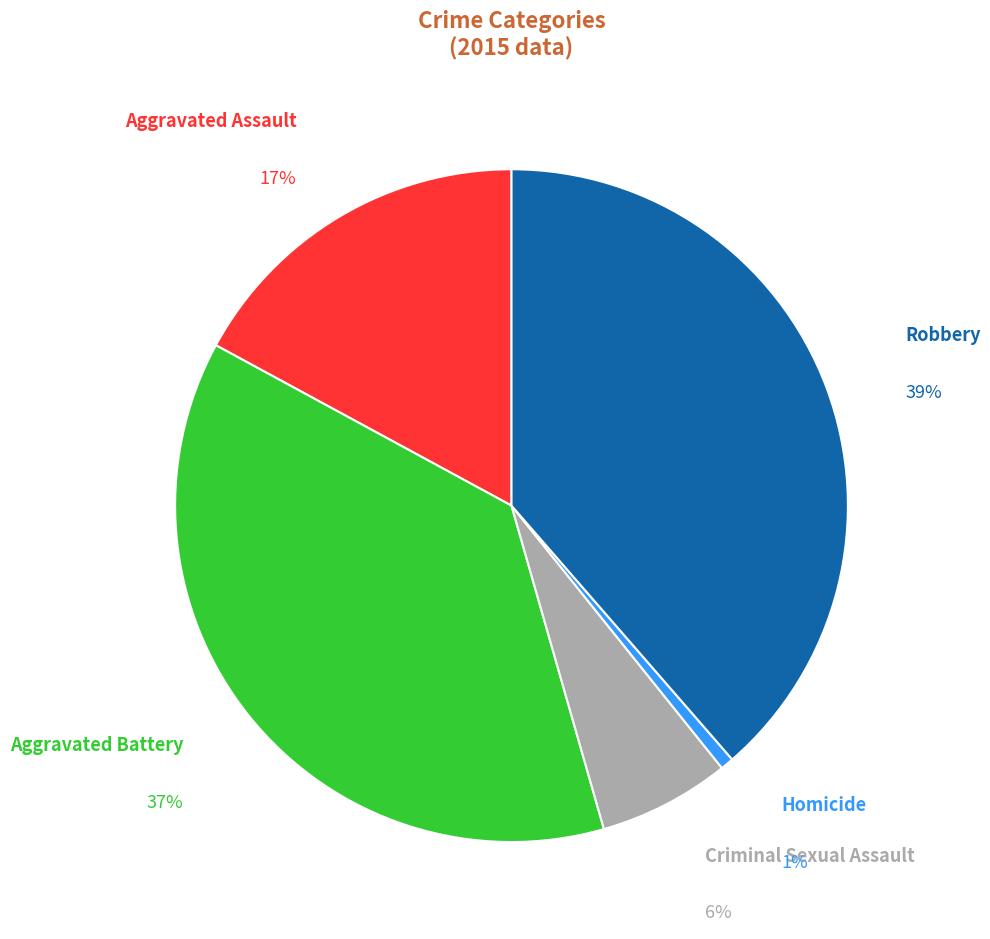

Does Homicide account for over 50% of the chart?

No